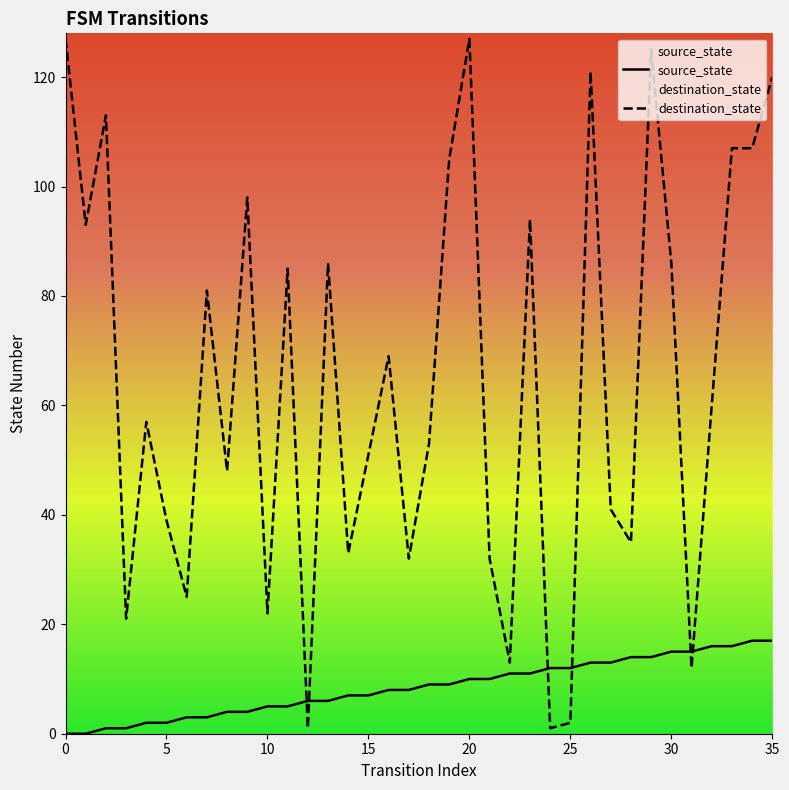

True or false: source_state has more than 0 interior local peaks.

False